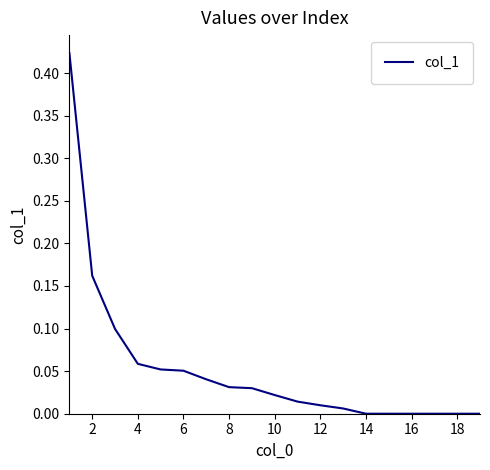

How many lines are shown in the chart?

1